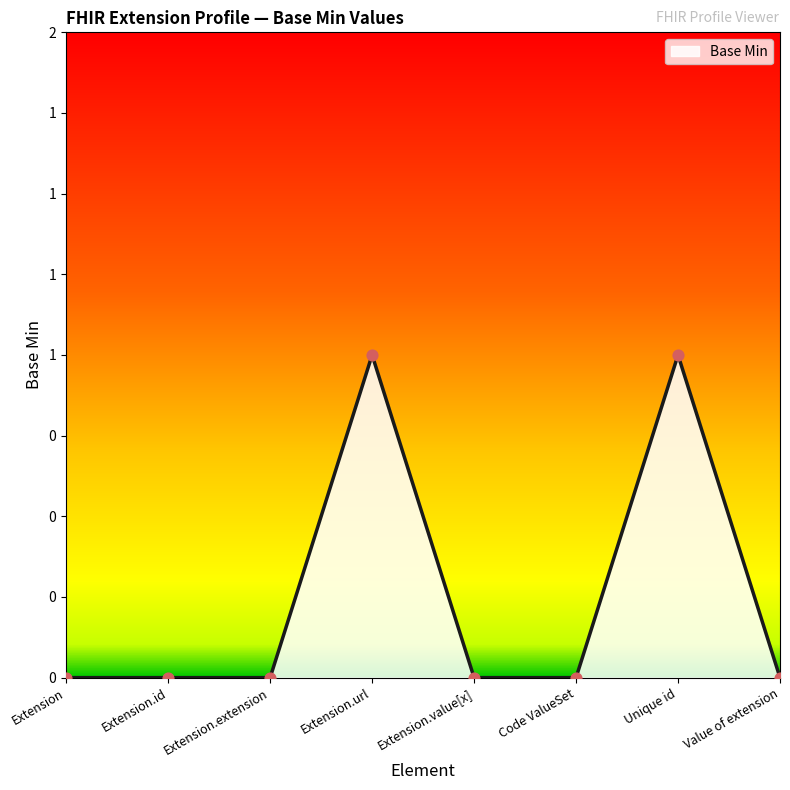

What is the change in value from Extension.id to Unique id?

+1